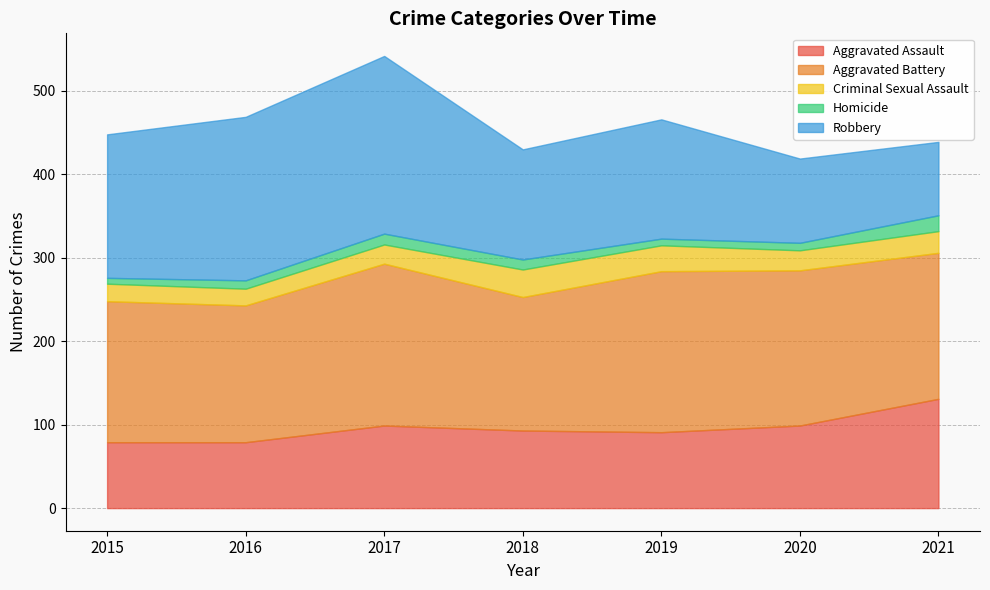

Is it true that Aggravated Assault equals 93 at 2018?

True